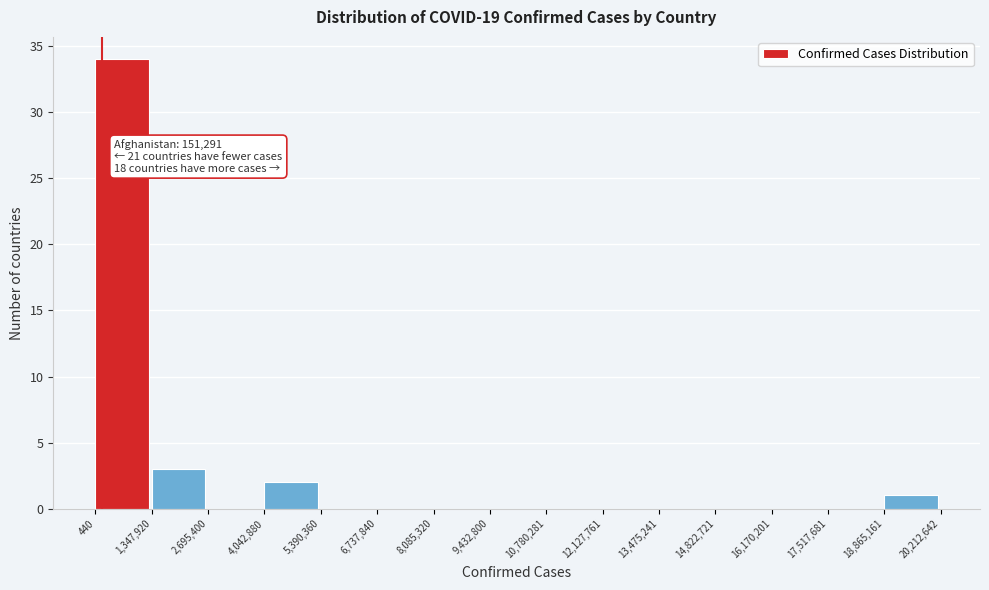

Over which range of the x-axis is the bar tallest?

440 to 1,347,920